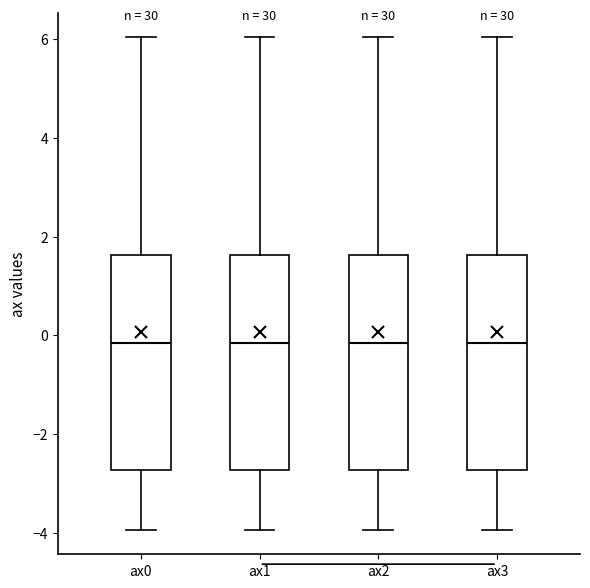

Reading left to right, read every box against the y-axis: the position of its median line, the range the box covers, and the ends of its whiskers. The values are not printed on the chart, so give them approximately, as read against the axis.

ax0: median -0.2, box -2.8 to 1.6, whiskers -4.0 to 6.0
ax1: median -0.2, box -2.8 to 1.6, whiskers -4.0 to 6.0
ax2: median -0.2, box -2.8 to 1.6, whiskers -4.0 to 6.0
ax3: median -0.2, box -2.8 to 1.6, whiskers -4.0 to 6.0